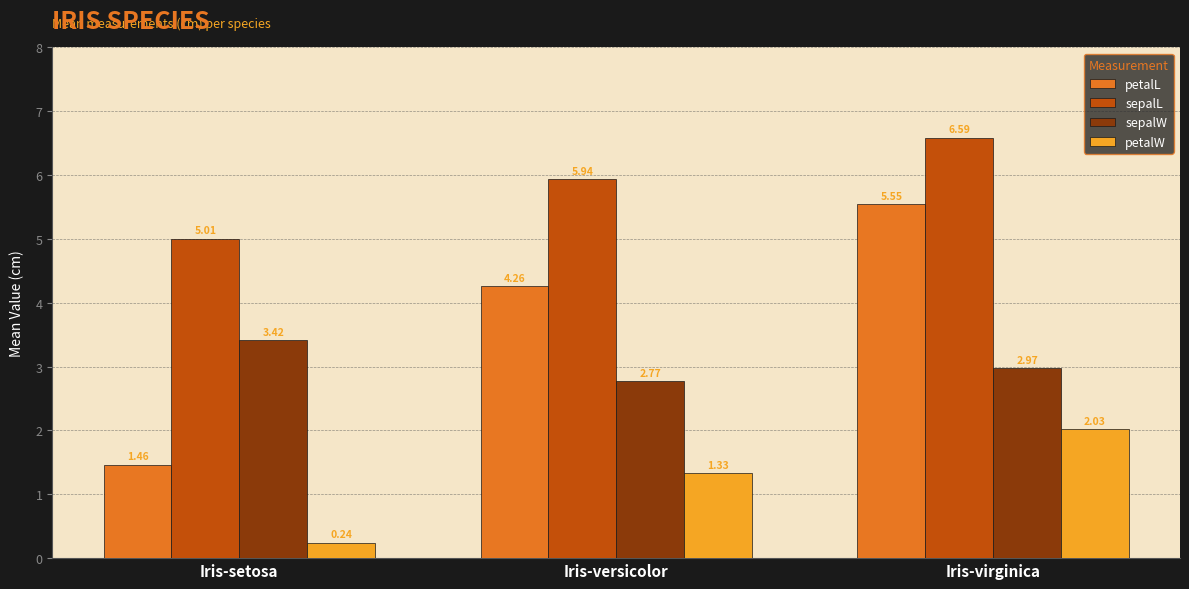

What is the label of the 3rd bar from the left?

Iris-virginica